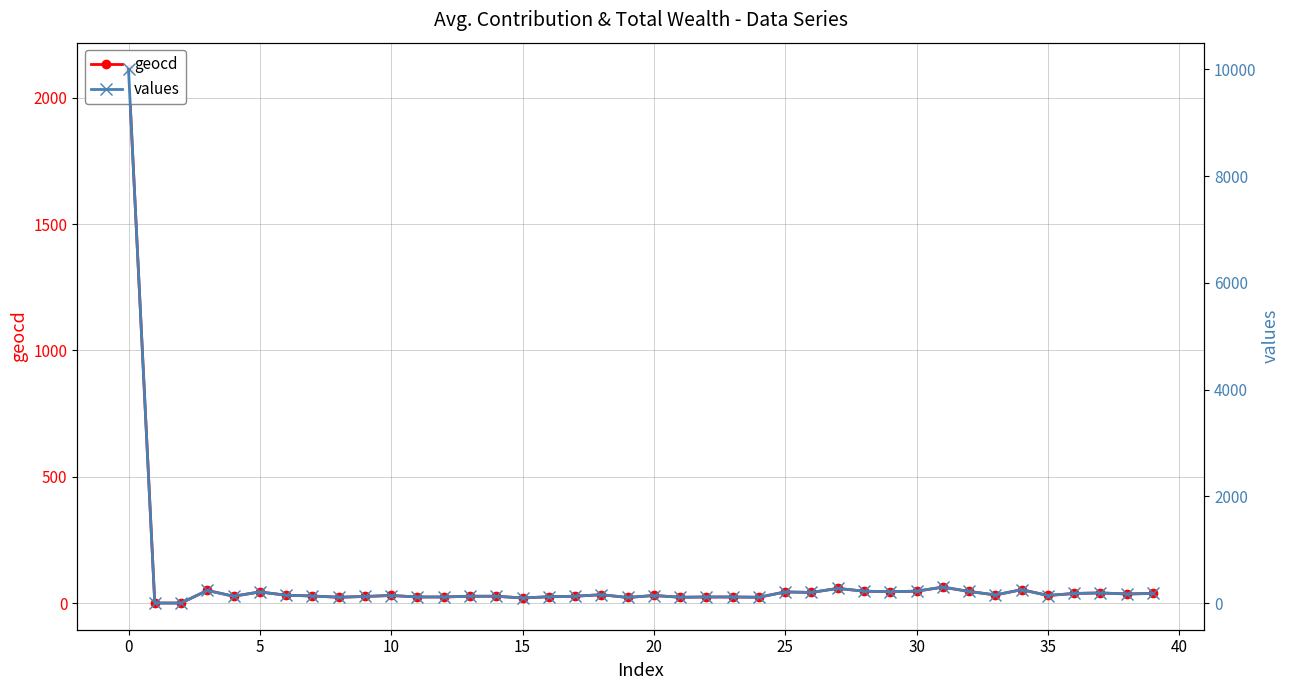

True or false: geocd and values intersect in this chart.

False